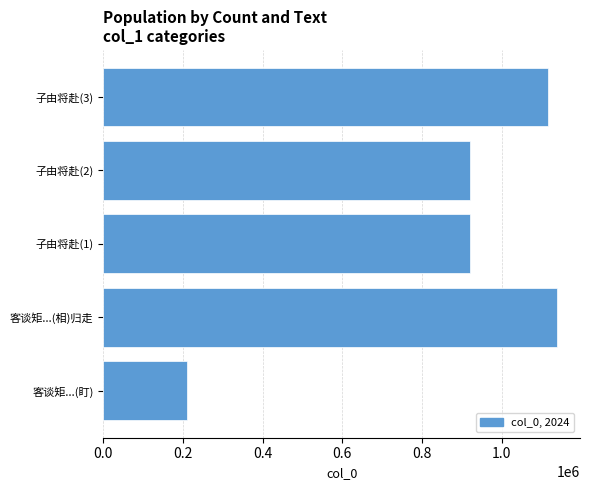

What is the sum of the values at 客谈矩...(相)归走 and 子由将赴(2)?

2060367